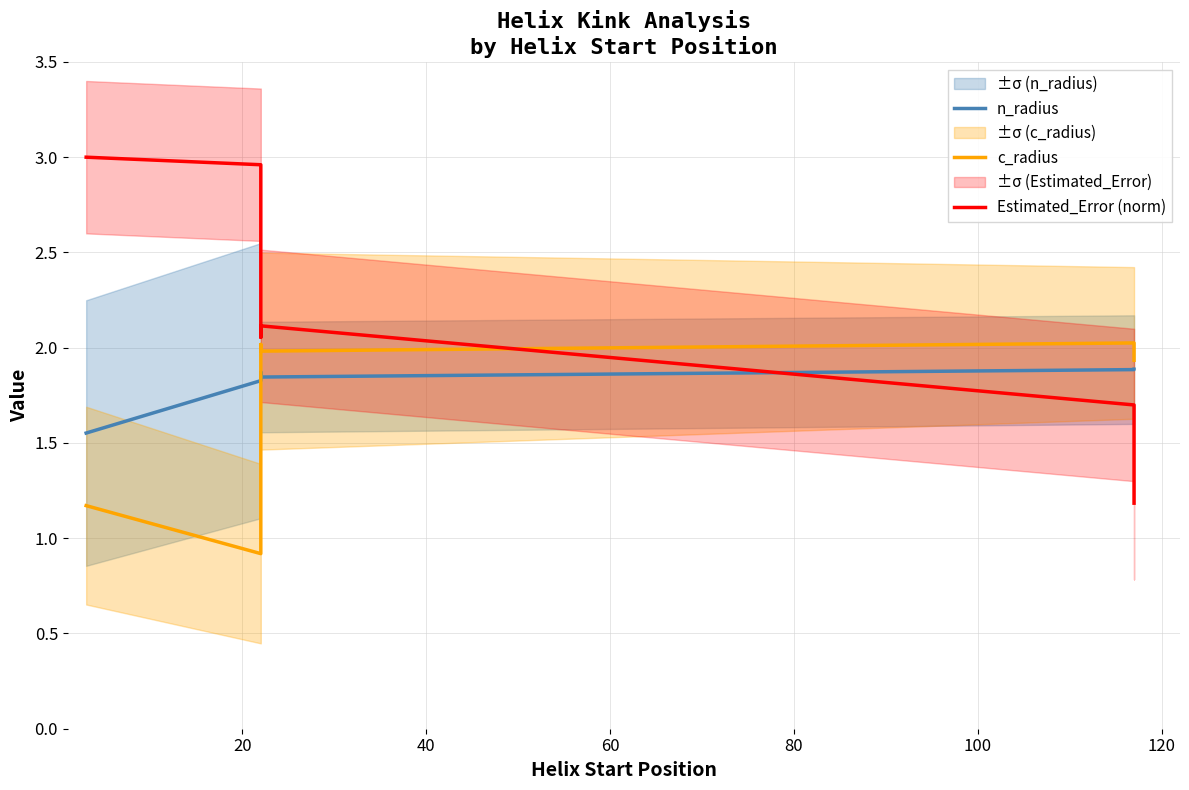

What is the value of the n_radius point at the 2nd from the left?

1.8